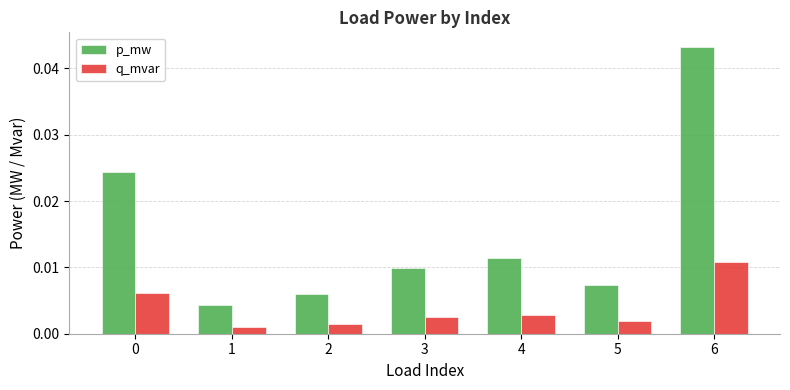

What are all the series names shown in the legend?

p_mw, q_mvar